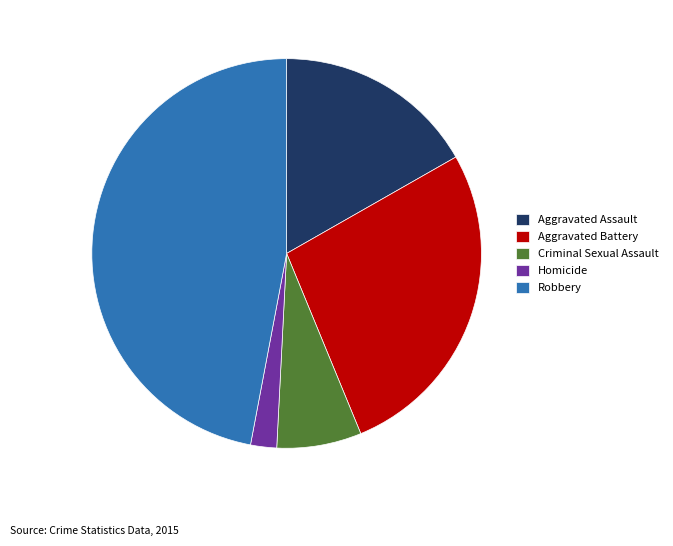

Is it true that Criminal Sexual Assault is 7% of the pie?

True